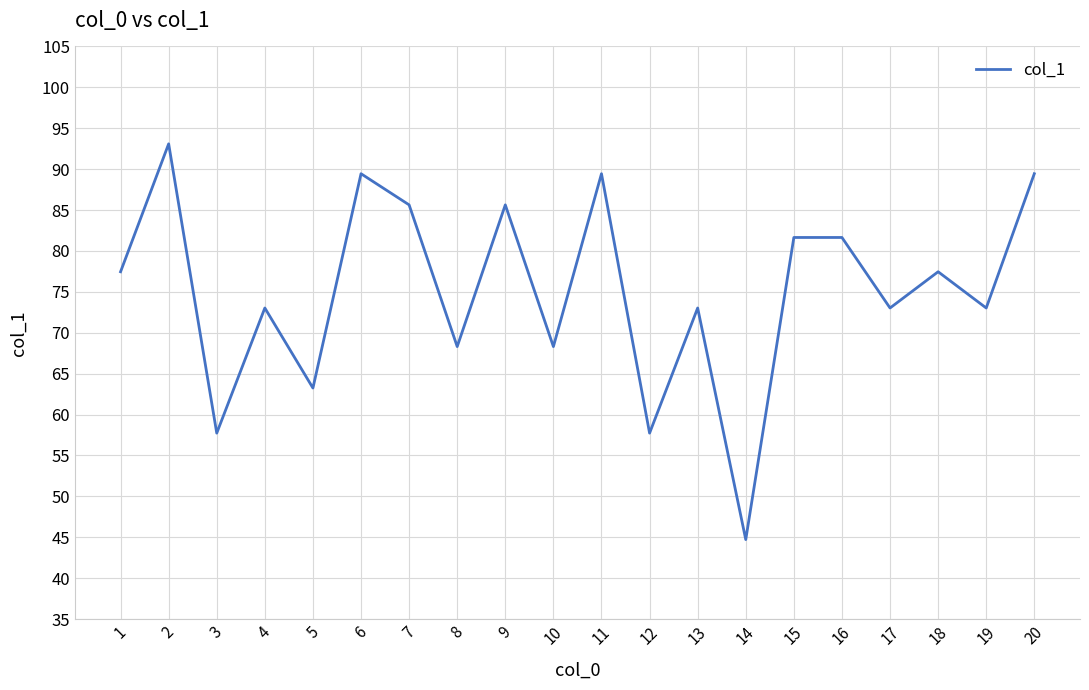

The chart shows a value of 19.6 at 9. True or false?

False